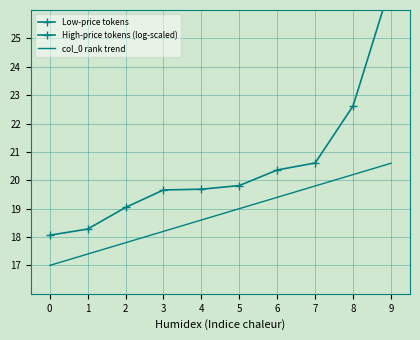

True or false: col_0 rank trend and Low-price tokens cross at least once.

False